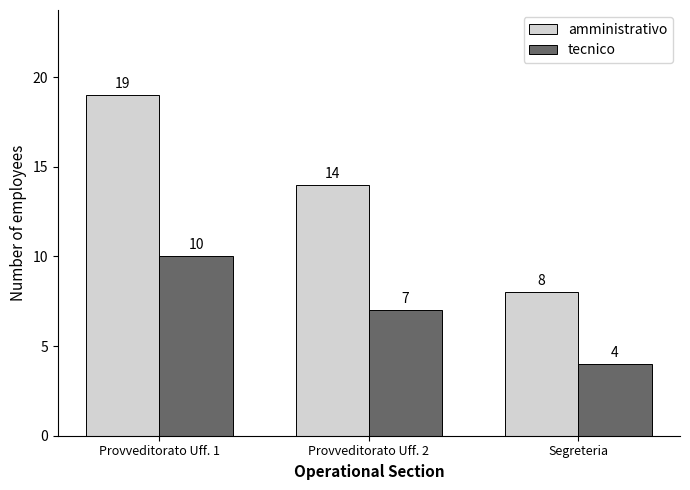

How many tecnico values are between 4 and 10?

3